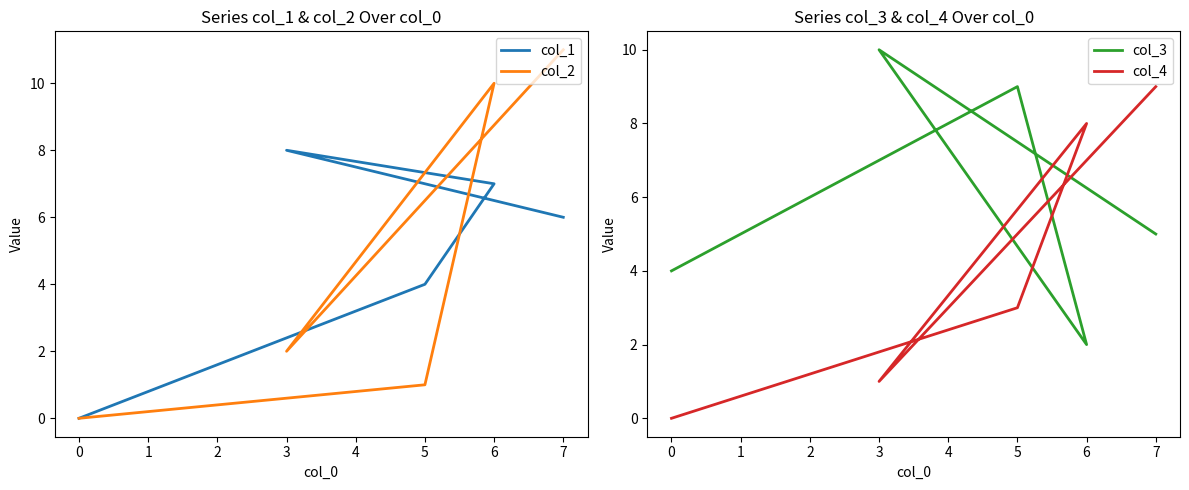

Reading left to right, transcribe all the data shown in this chart.

col_1: 0	4	7	8	6
col_2: 0	1	10	2	11
col_3: 4	9	2	10	5
col_4: 0	3	8	1	9